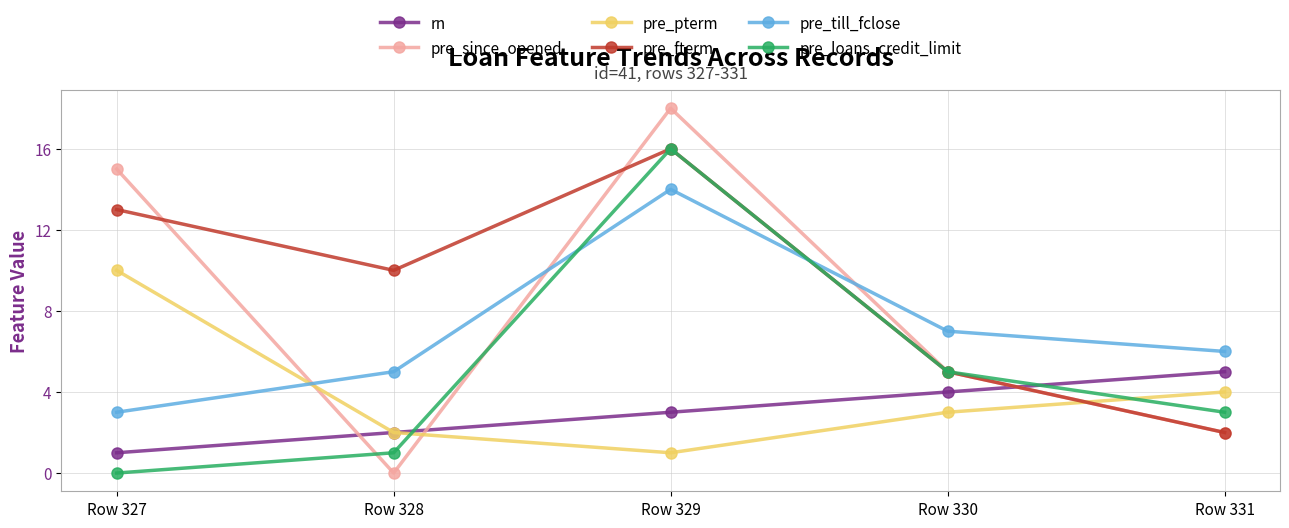

What is the difference between the rn values at Row 328 and Row 327?

1